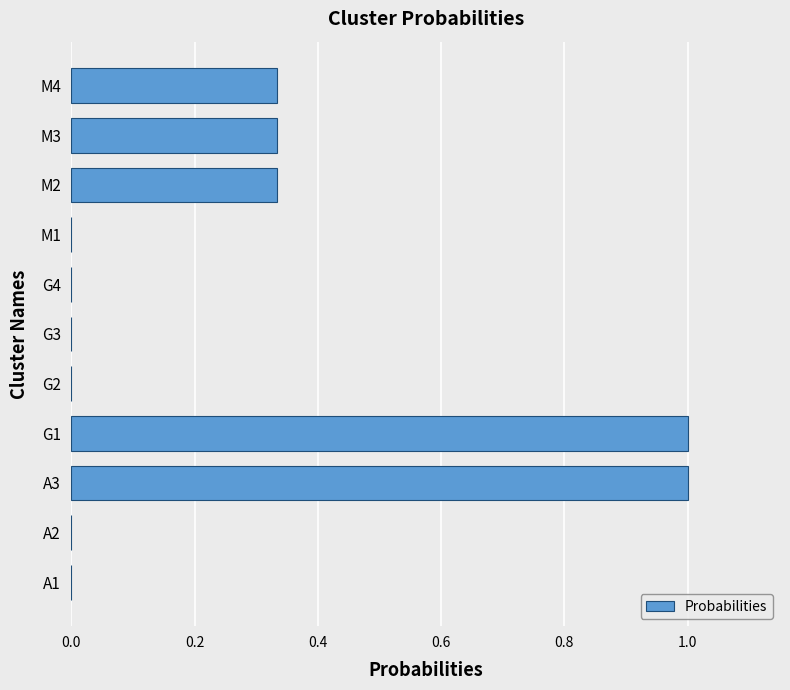

What is the sum of all values?

3.0